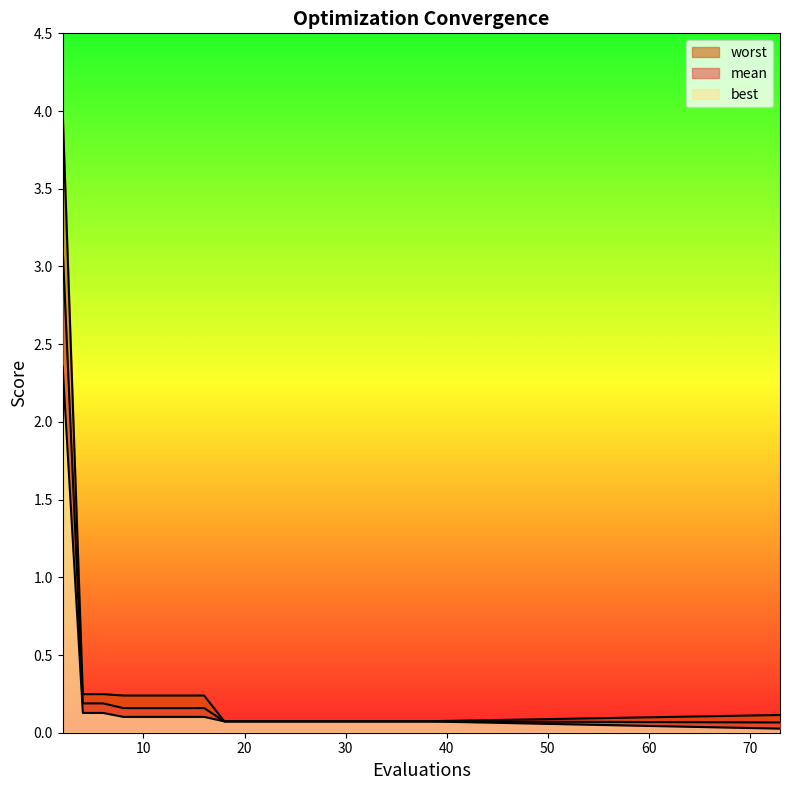

At 36, list the series in order from smallest to largest.

best, mean, worst